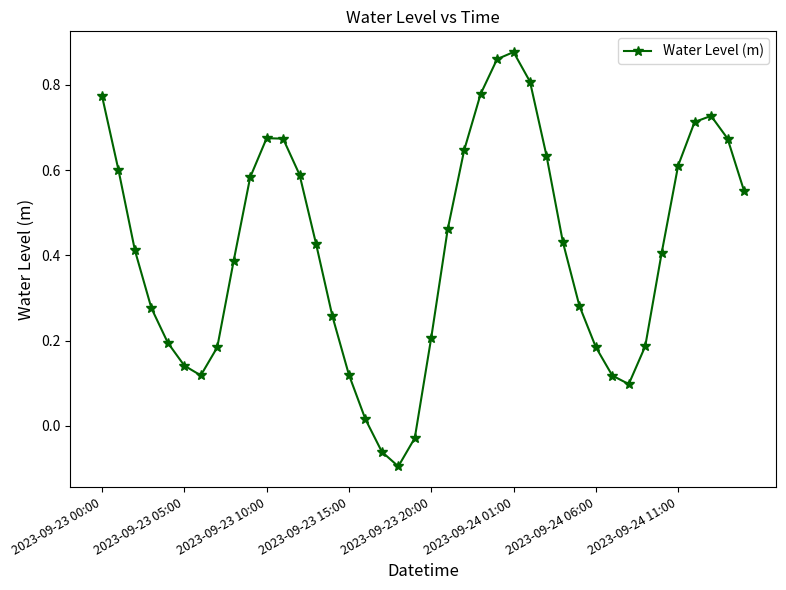

How many interior local peaks (higher than both neighbors) does the data have?

3